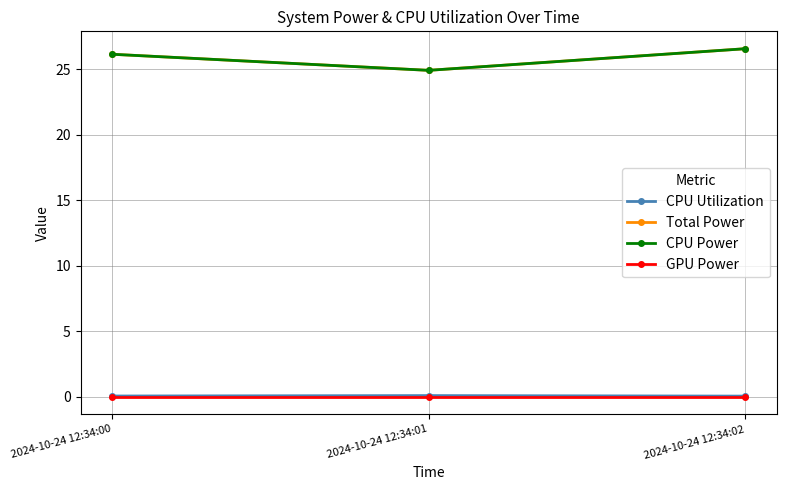

What is the spread (max minus min) of values at 2024-10-24 12:34:00?

26.1